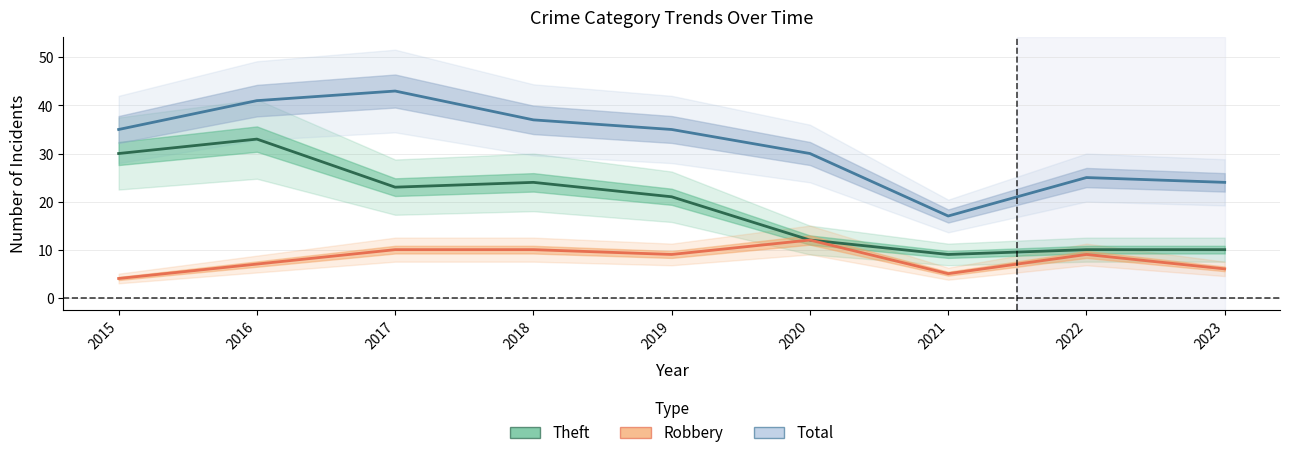

How many values in the Robbery series are below 9?

4